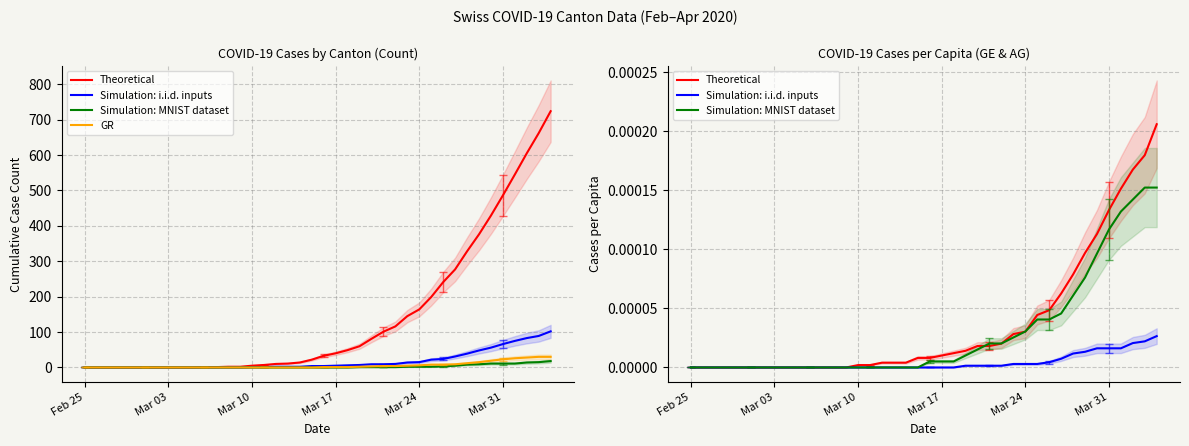

Which series has the largest total across all categories?

GR